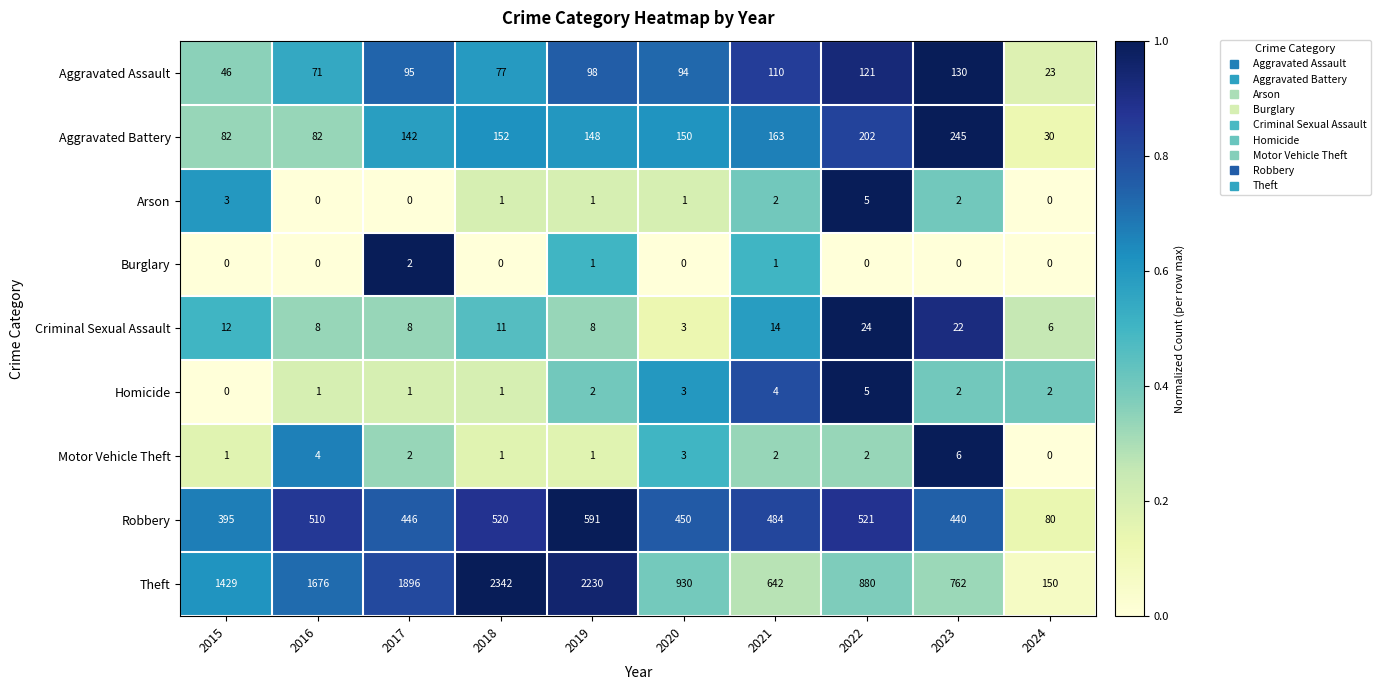

At which label is Theft closest to 1246?

2015